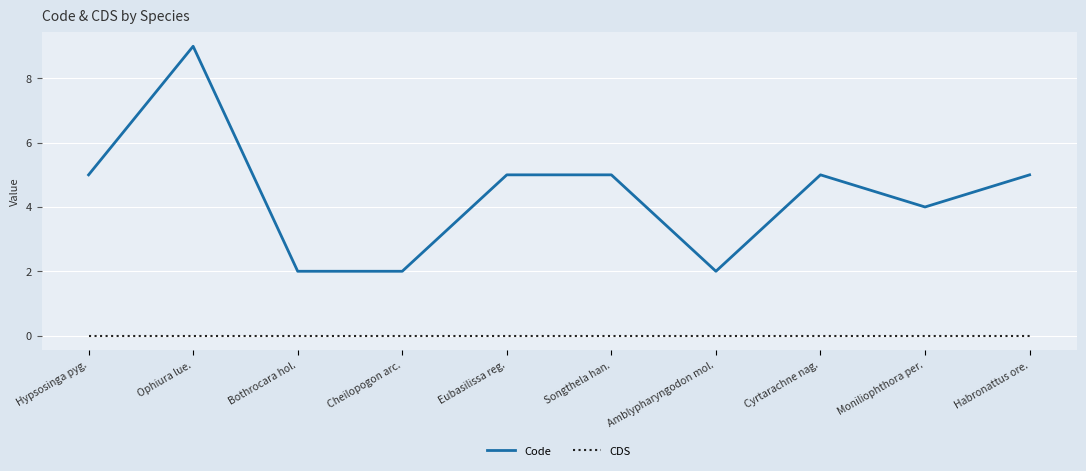

What position from the right is Songthela han.?

5